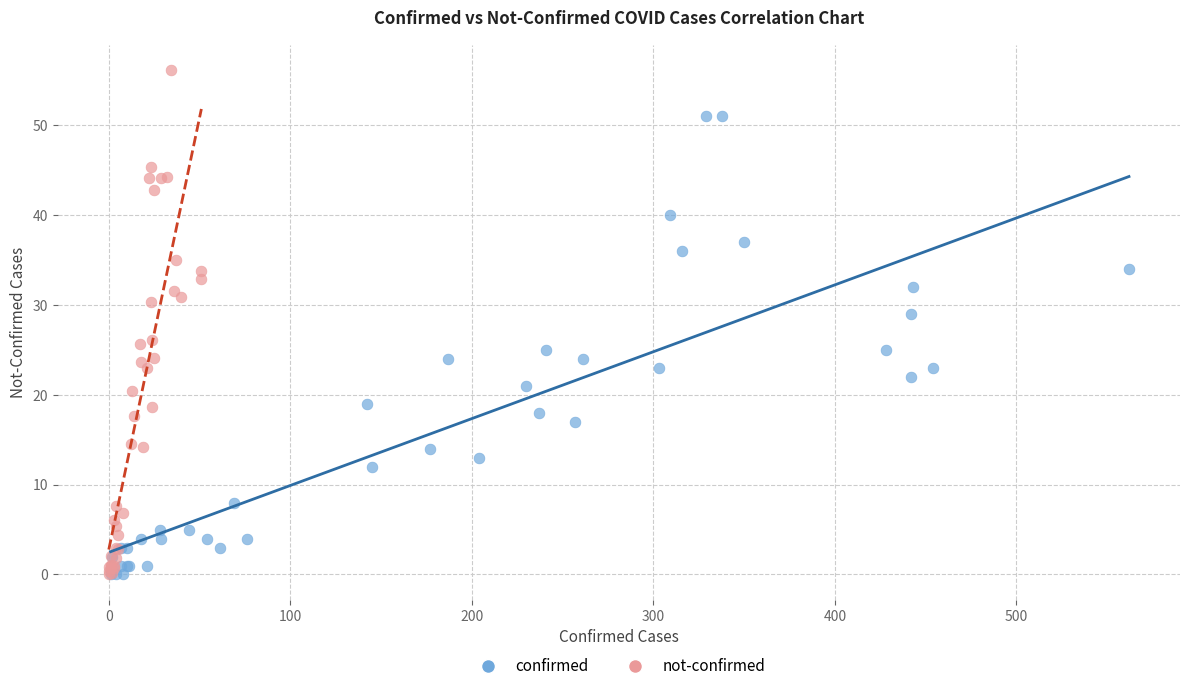

Which series reaches the maximum Y coordinate?

not-confirmed